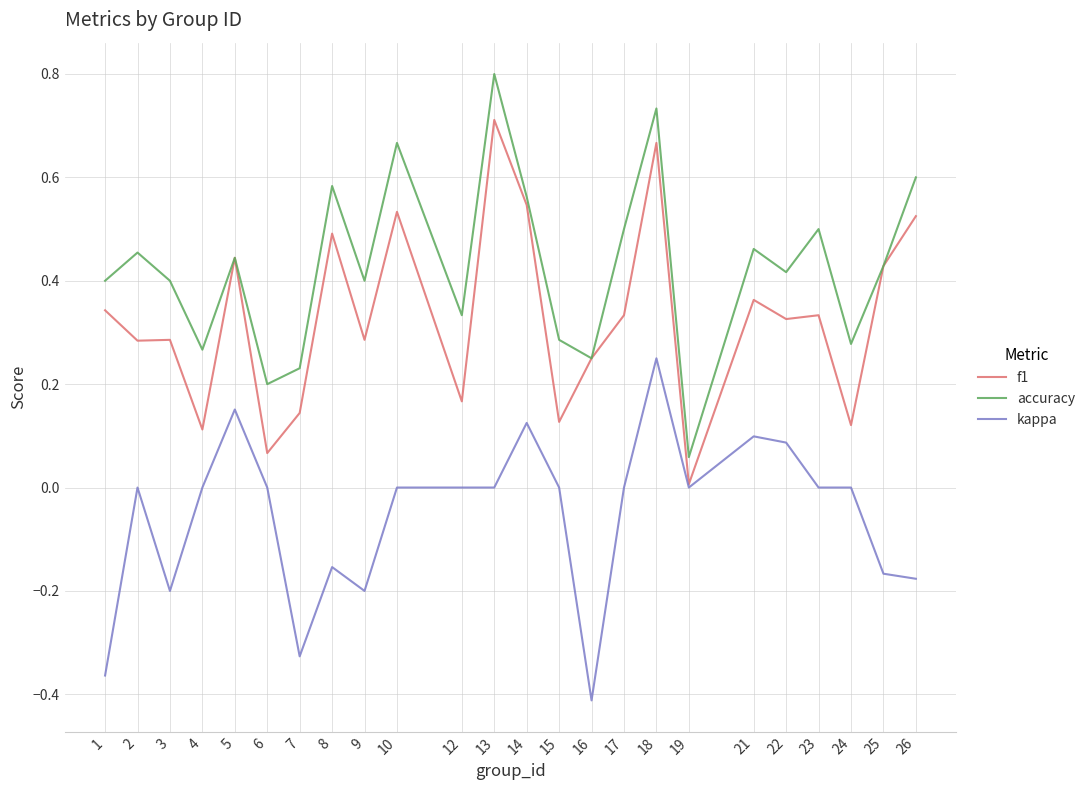

Which series changed the most between 16 and 24?

kappa